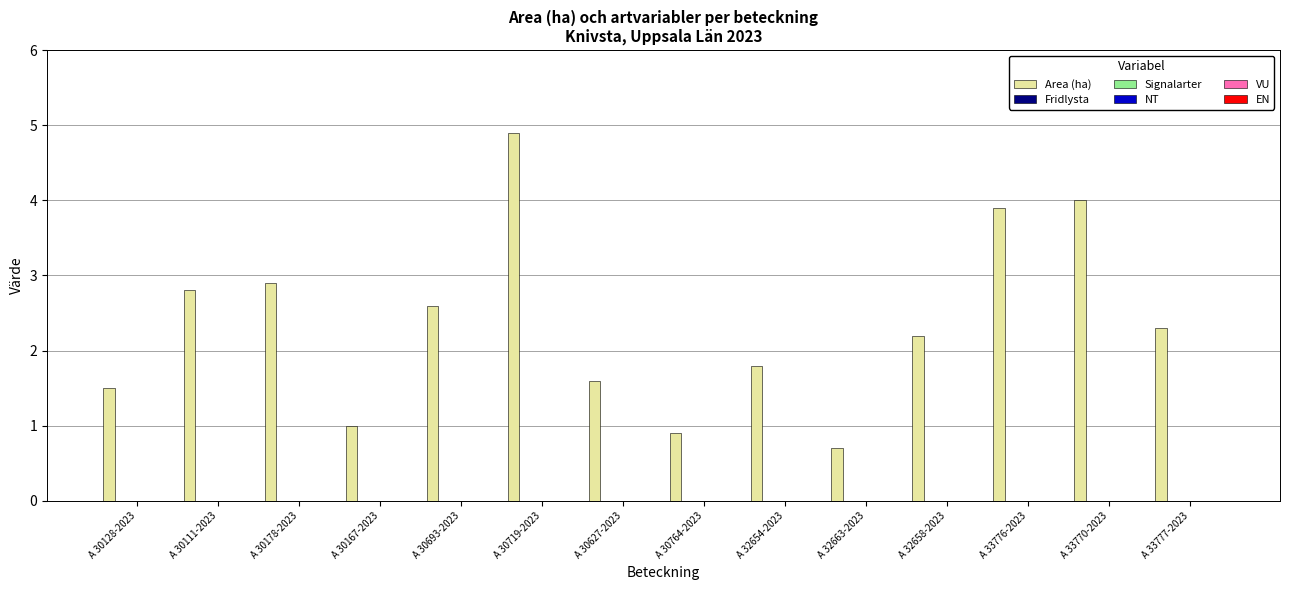

What is the maximum value shown in the chart?

4.9